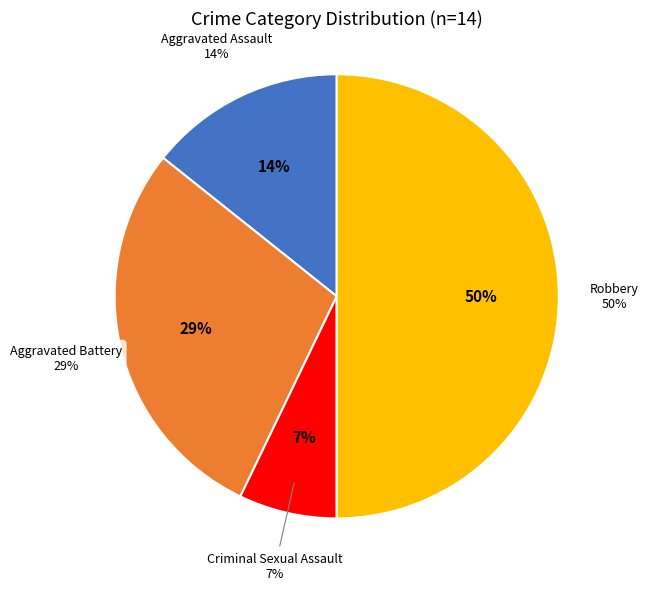

Is it true that Aggravated Assault is 29% of the pie?

False